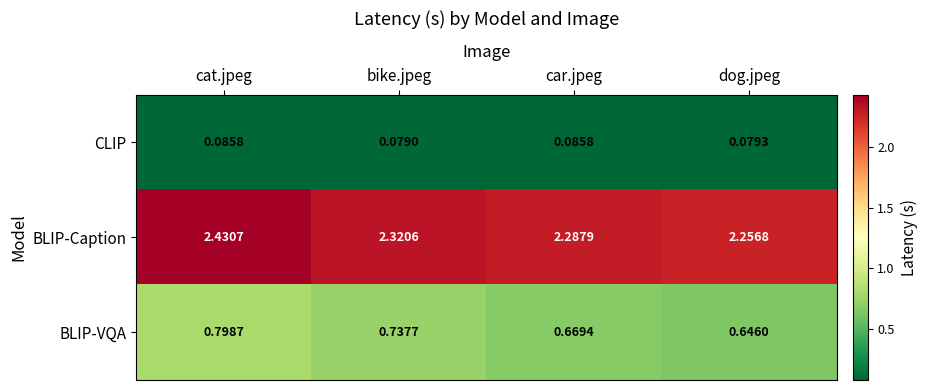

Which series has the largest range (max minus min)?

BLIP-Caption